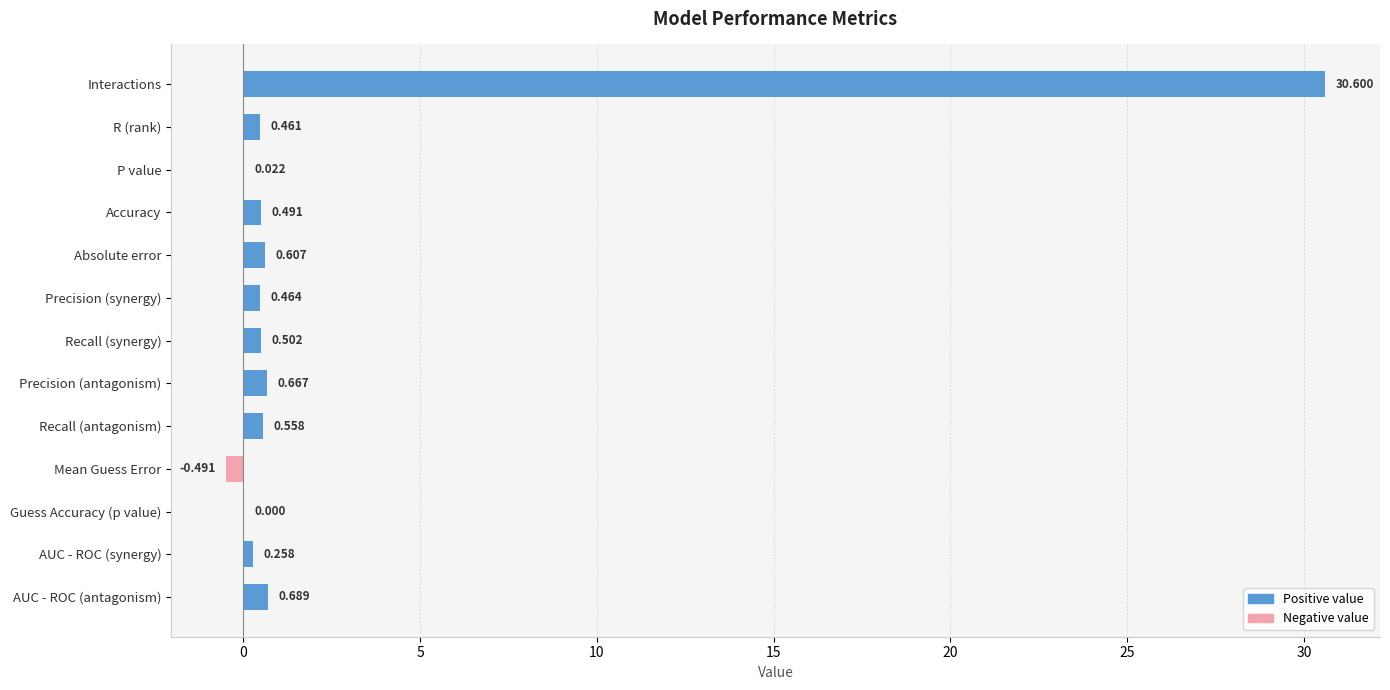

Where is the data nearest to the value 15?

AUC - ROC (antagonism)